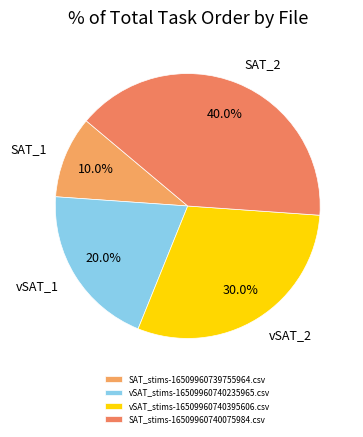

What is the largest slice in the pie chart?

SAT_stims-16509960740075984.csv